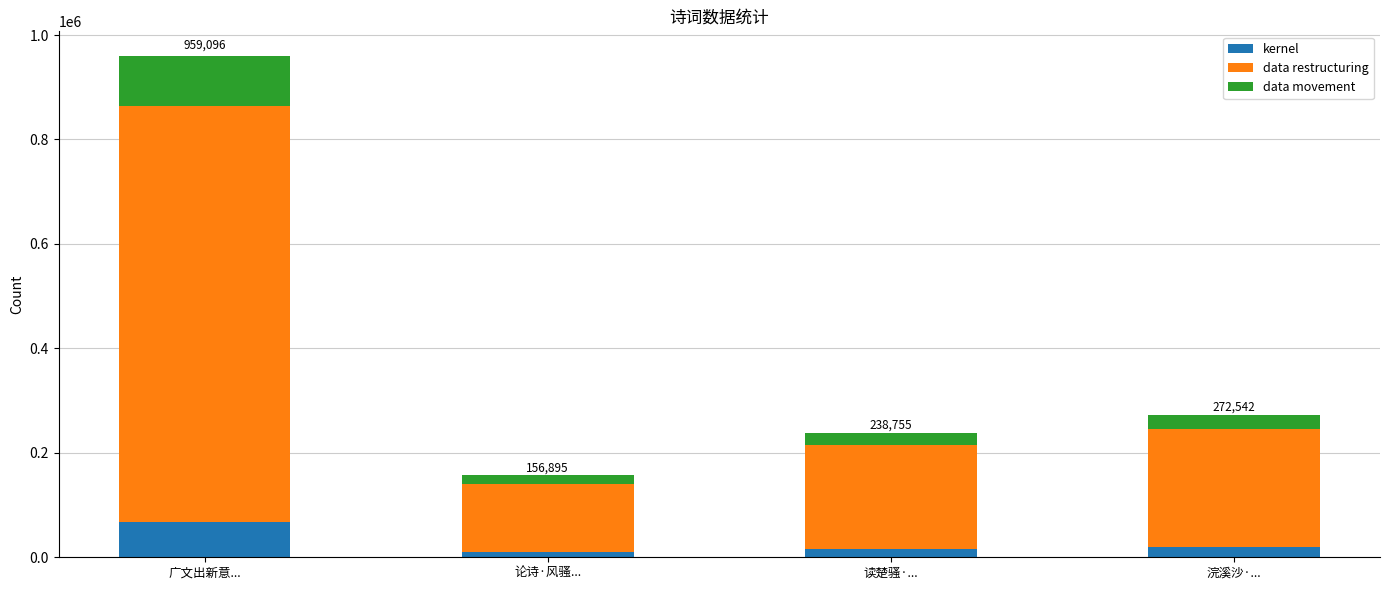

What are all the series names shown in the legend?

kernel, data restructuring, data movement